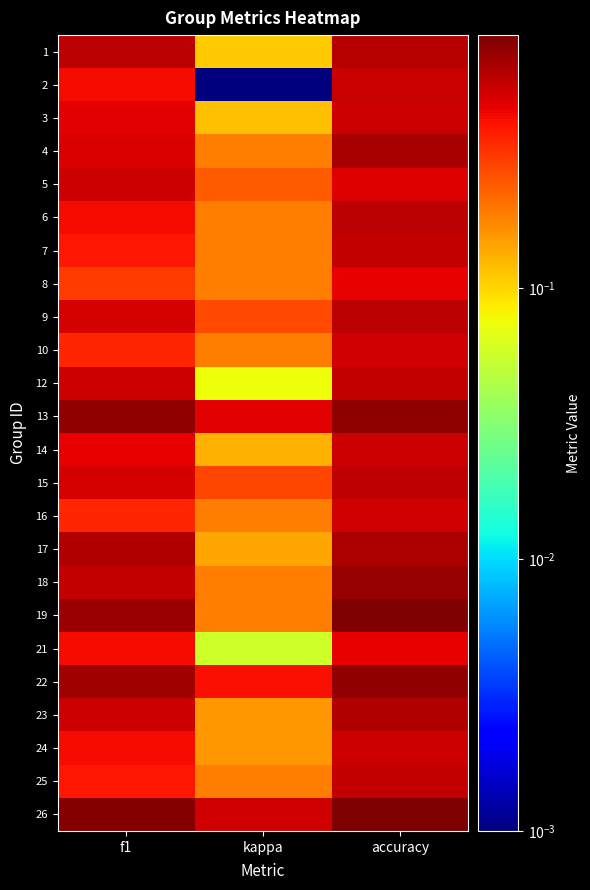

What is the total value across all series at f1?

12.3